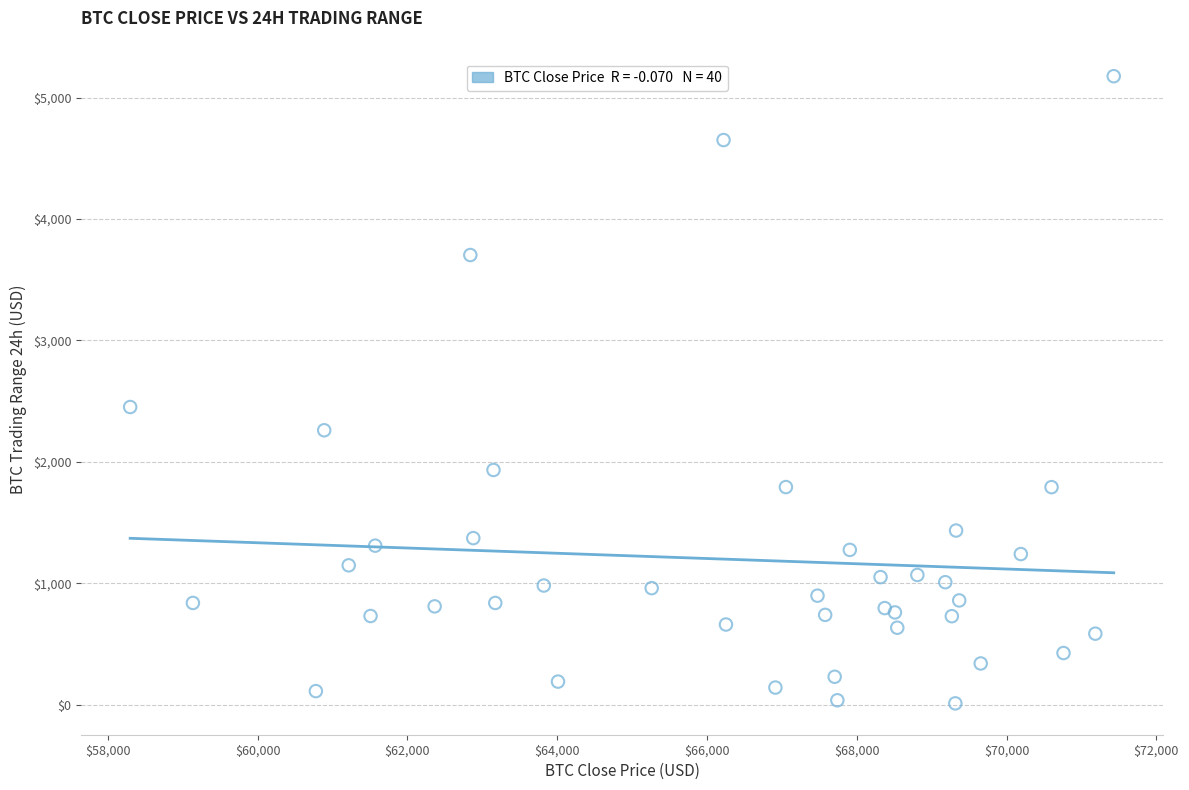

What Y value in the scatter plot is closest to 2593?

2451.9